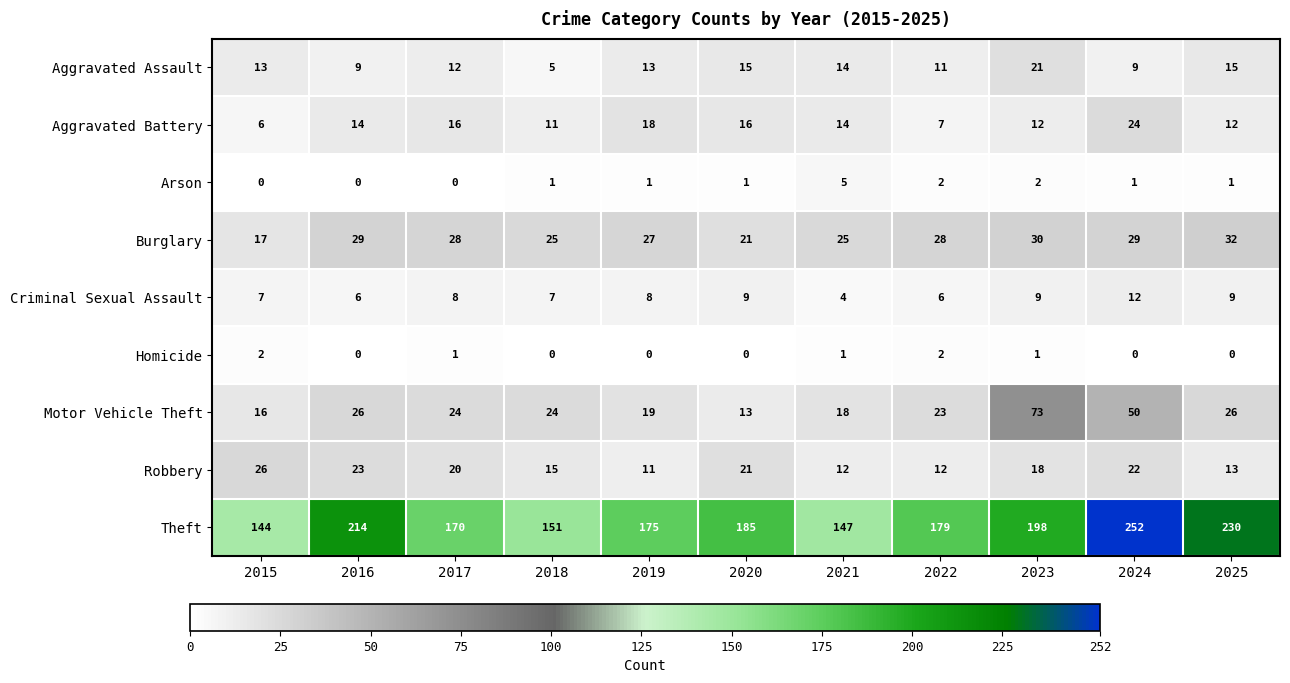

Which series changed the most between 2019 and 2022?

Aggravated Battery